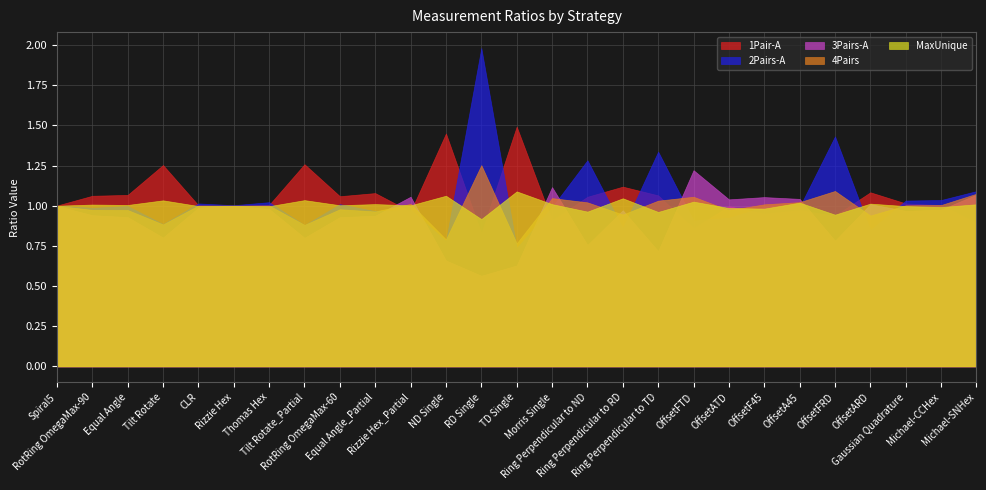

Reading left to right, what are all the values shown in this chart?

1Pair-A: Spiral5=1.0	RotRing OmegaMax-90=1.1	Equal Angle=1.1	Tilt Rotate=1.3	CLR=1.0	Rizzie Hex=1.0	Thomas Hex=1.0	Tilt Rotate_Partial=1.3	RotRing OmegaMax-60=1.1	Equal Angle_Partial=1.1	Rizzie Hex_Partial=1.0	ND Single=1.4	RD Single=0.8	TD Single=1.5	Morris Single=0.9	Ring Perpendicular to ND=1.1	Ring Perpendicular to RD=1.1	Ring Perpendicular to TD=1.1	OffsetFTD=0.9	OffsetATD=1.0	OffsetF45=0.9	OffsetA45=1.0	OffsetFRD=0.9	OffsetARD=1.1	Gaussian Quadrature=1.0	Michael-CCHex=1.0	Michael-SNHex=0.9
2Pairs-A: Spiral5=1.0	RotRing OmegaMax-90=1.0	Equal Angle=1.0	Tilt Rotate=0.9	CLR=1.0	Rizzie Hex=1.0	Thomas Hex=1.0	Tilt Rotate_Partial=0.9	RotRing OmegaMax-60=1.0	Equal Angle_Partial=1.0	Rizzie Hex_Partial=1.0	ND Single=0.8	RD Single=2.0	TD Single=0.7	Morris Single=1.0	Ring Perpendicular to ND=1.3	Ring Perpendicular to RD=0.9	Ring Perpendicular to TD=1.3	OffsetFTD=0.9	OffsetATD=0.9	OffsetF45=1.0	OffsetA45=1.0	OffsetFRD=1.4	OffsetARD=0.8	Gaussian Quadrature=1.0	Michael-CCHex=1.0	Michael-SNHex=1.1
3Pairs-A: Spiral5=1.0	RotRing OmegaMax-90=0.9	Equal Angle=0.9	Tilt Rotate=0.8	CLR=1.0	Rizzie Hex=1.0	Thomas Hex=1.0	Tilt Rotate_Partial=0.8	RotRing OmegaMax-60=0.9	Equal Angle_Partial=0.9	Rizzie Hex_Partial=1.1	ND Single=0.7	RD Single=0.6	TD Single=0.6	Morris Single=1.1	Ring Perpendicular to ND=0.8	Ring Perpendicular to RD=1.0	Ring Perpendicular to TD=0.7	OffsetFTD=1.2	OffsetATD=1.0	OffsetF45=1.1	OffsetA45=1.0	OffsetFRD=0.8	OffsetARD=1.0	Gaussian Quadrature=1.0	Michael-CCHex=1.0	Michael-SNHex=1.1
4Pairs: Spiral5=1.0	RotRing OmegaMax-90=1.0	Equal Angle=1.0	Tilt Rotate=0.9	CLR=1.0	Rizzie Hex=1.0	Thomas Hex=1.0	Tilt Rotate_Partial=0.9	RotRing OmegaMax-60=1.0	Equal Angle_Partial=1.0	Rizzie Hex_Partial=1.0	ND Single=0.8	RD Single=1.3	TD Single=0.8	Morris Single=1.0	Ring Perpendicular to ND=1.0	Ring Perpendicular to RD=0.9	Ring Perpendicular to TD=1.0	OffsetFTD=1.1	OffsetATD=1.0	OffsetF45=1.0	OffsetA45=1.0	OffsetFRD=1.1	OffsetARD=0.9	Gaussian Quadrature=1.0	Michael-CCHex=1.0	Michael-SNHex=1.1
MaxUnique: Spiral5=1.0	RotRing OmegaMax-90=1.0	Equal Angle=1.0	Tilt Rotate=1.0	CLR=1.0	Rizzie Hex=1.0	Thomas Hex=1.0	Tilt Rotate_Partial=1.0	RotRing OmegaMax-60=1.0	Equal Angle_Partial=1.0	Rizzie Hex_Partial=1.0	ND Single=1.1	RD Single=0.9	TD Single=1.1	Morris Single=1.0	Ring Perpendicular to ND=1.0	Ring Perpendicular to RD=1.0	Ring Perpendicular to TD=1.0	OffsetFTD=1.0	OffsetATD=1.0	OffsetF45=1.0	OffsetA45=1.0	OffsetFRD=0.9	OffsetARD=1.0	Gaussian Quadrature=1.0	Michael-CCHex=1.0	Michael-SNHex=1.0